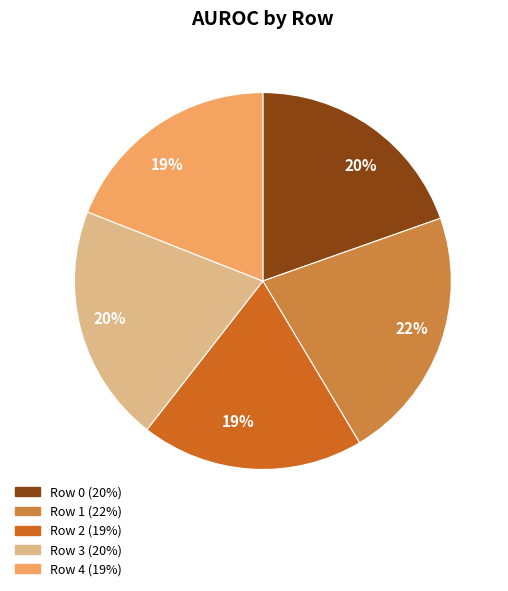

To the nearest percent, what portion does Row 1 represent?

22%